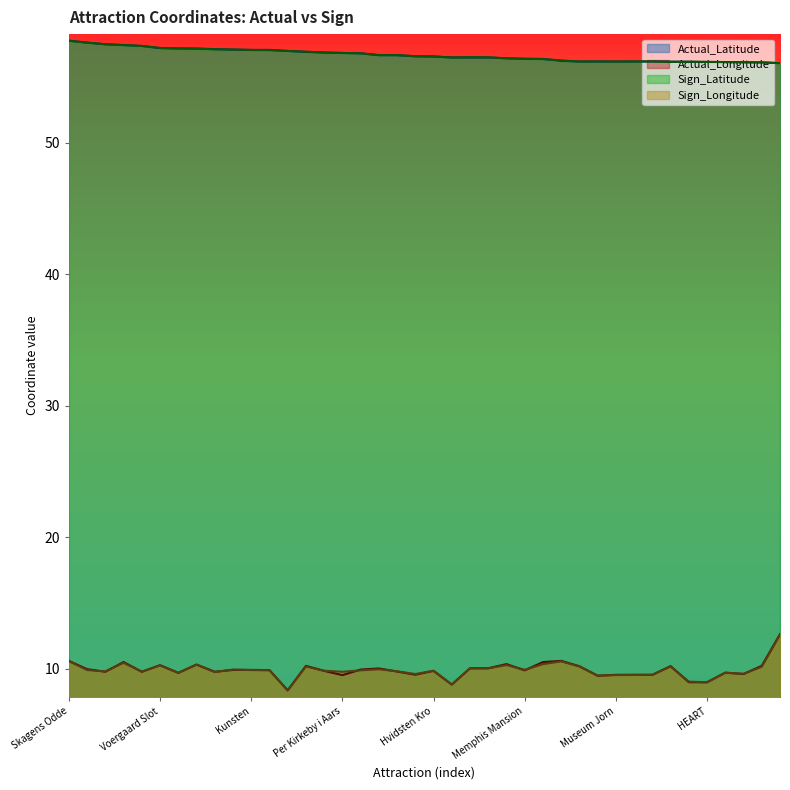

True or false: Sign_Longitude and Sign_Latitude intersect in this chart.

False